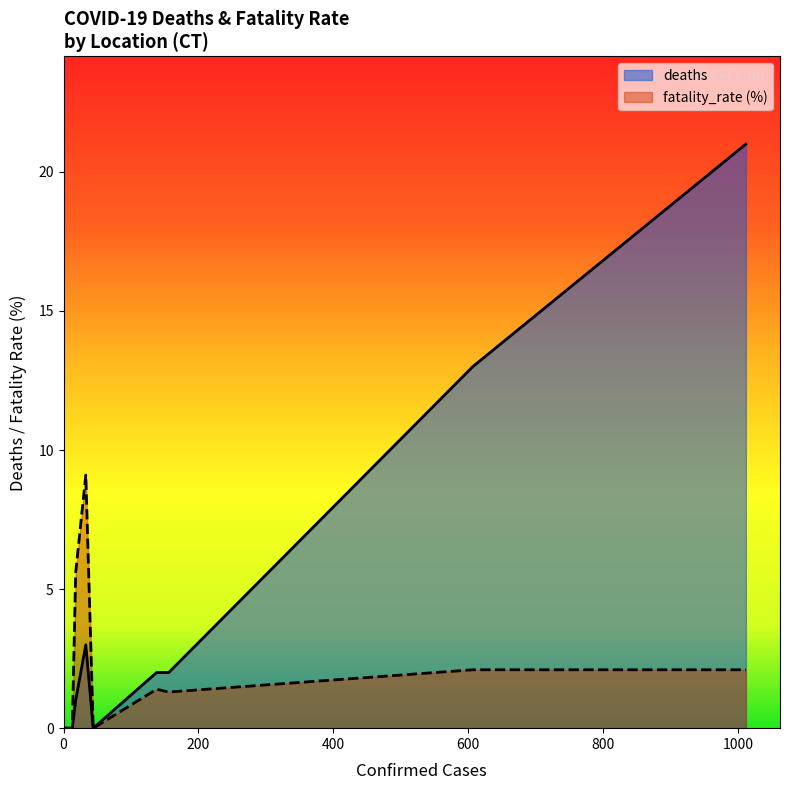

List the series in order of their peak value, highest first.

deaths, fatality_rate (%)